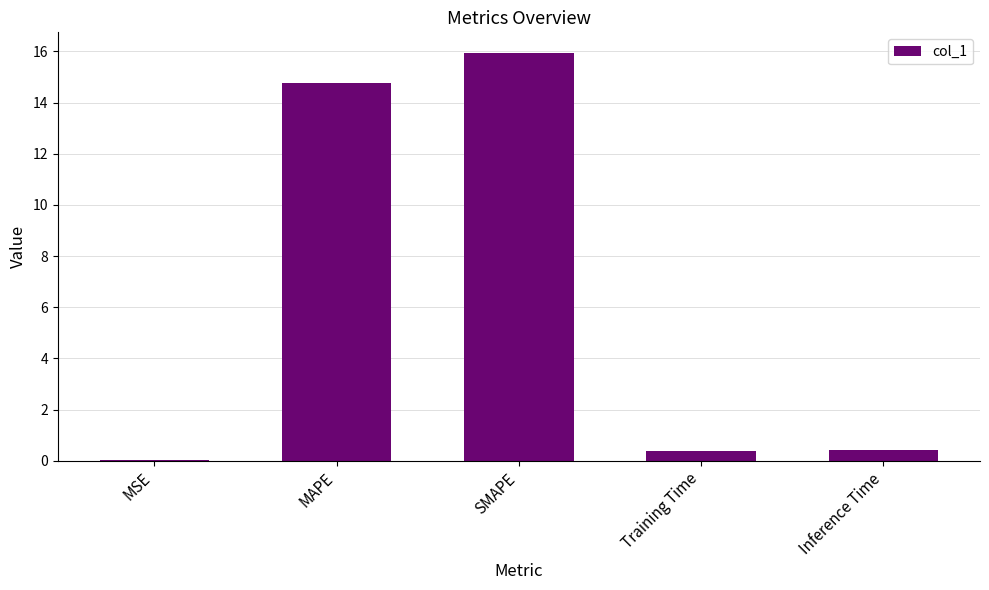

What value does the data have at Training Time?

0.4